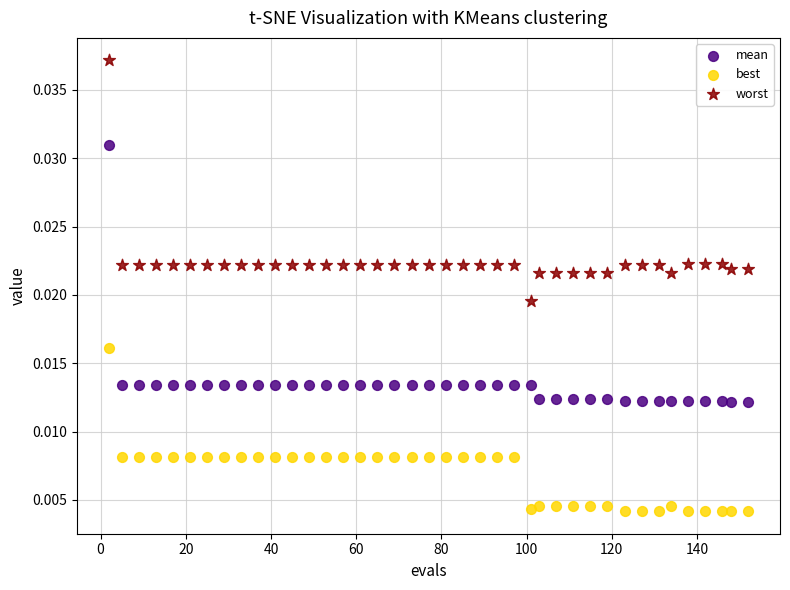

Which series reaches the minimum Y coordinate?

best